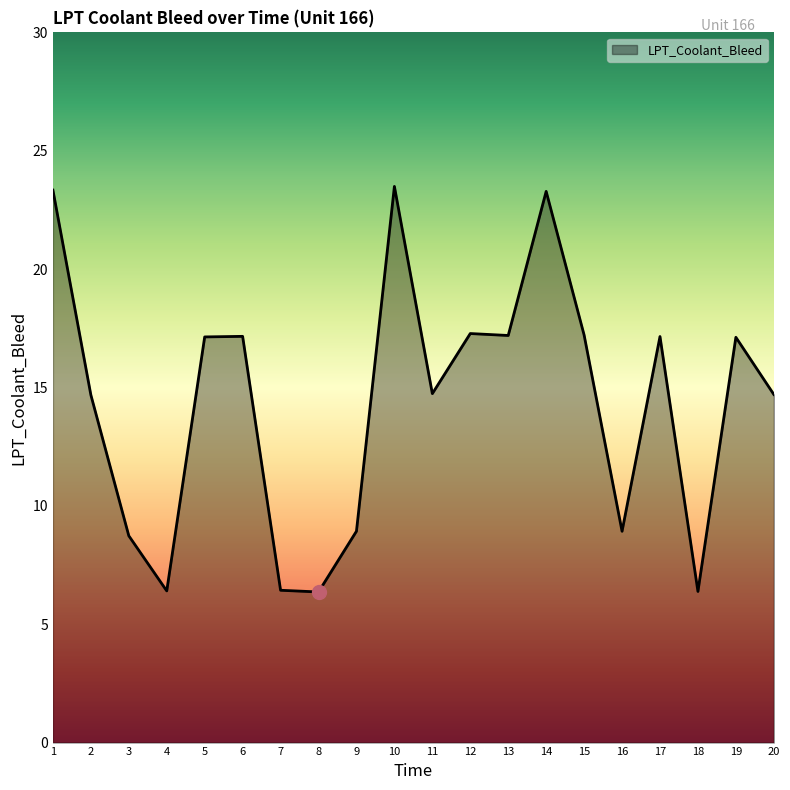

What is the greatest value displayed?

23.5